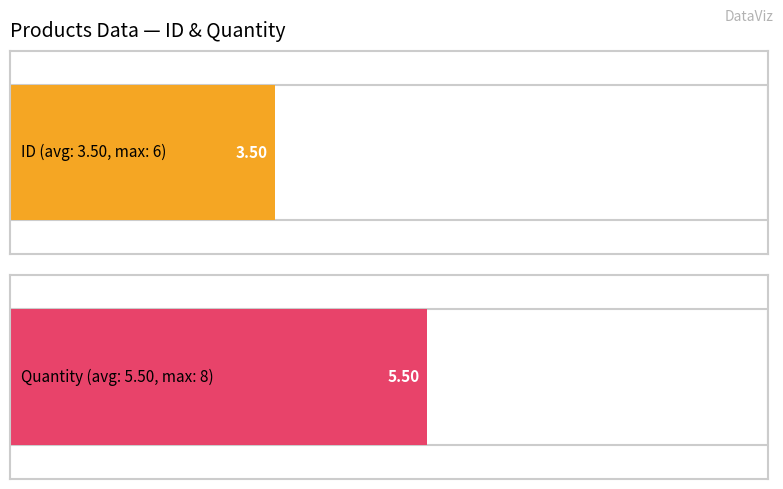

How many data points does each series have?

6